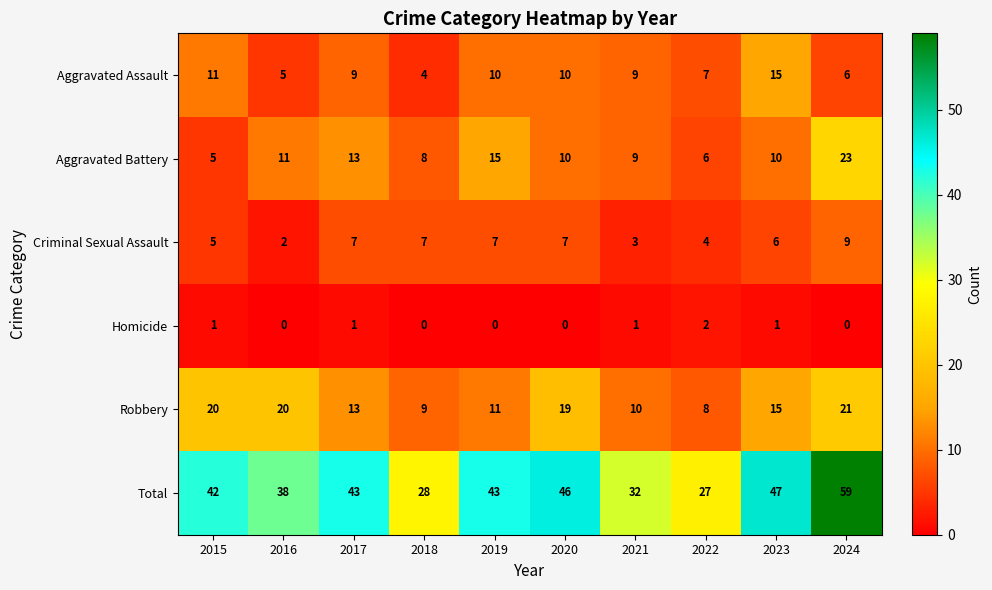

Rank the series by their maximum value, from highest to lowest.

Total, Aggravated Battery, Robbery, Aggravated Assault, Criminal Sexual Assault, Homicide